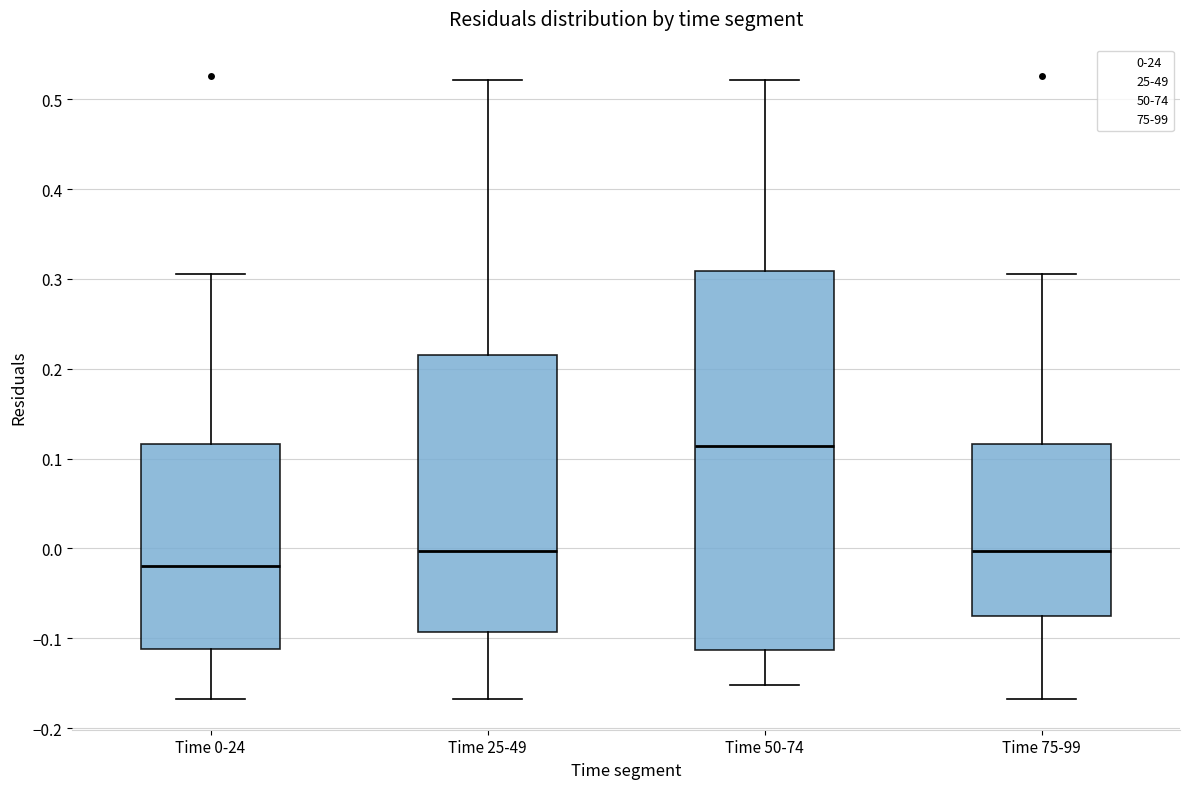

Where does the upper whisker of the box for Time 50-74 end on the y-axis? The values are not printed on the chart, so give them approximately, as read against the axis.

0.52